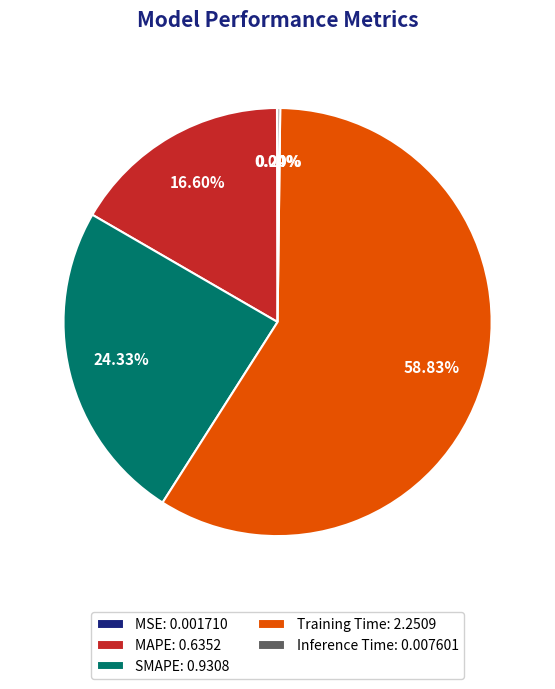

Approximately how many times larger is the value at MAPE: 0.6352 compared to Training Time: 2.2509?

0.3